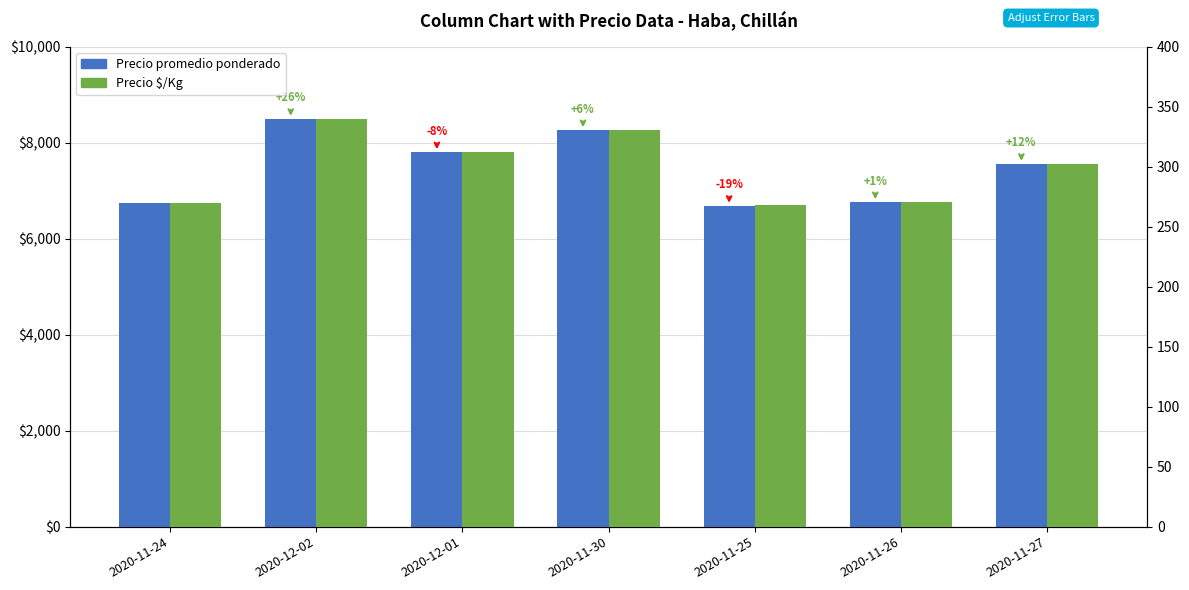

What is the difference between the second highest and second lowest values in the Precio $/Kg series?

61